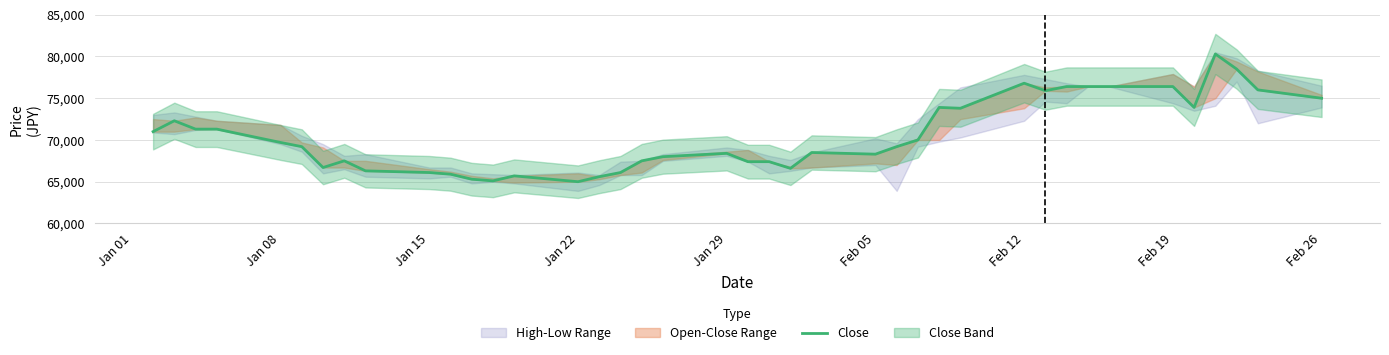

What is the greatest value displayed?

80300